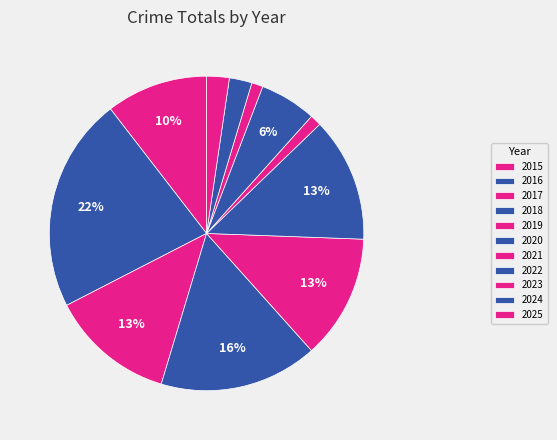

Count the number of slices in the pie.

11